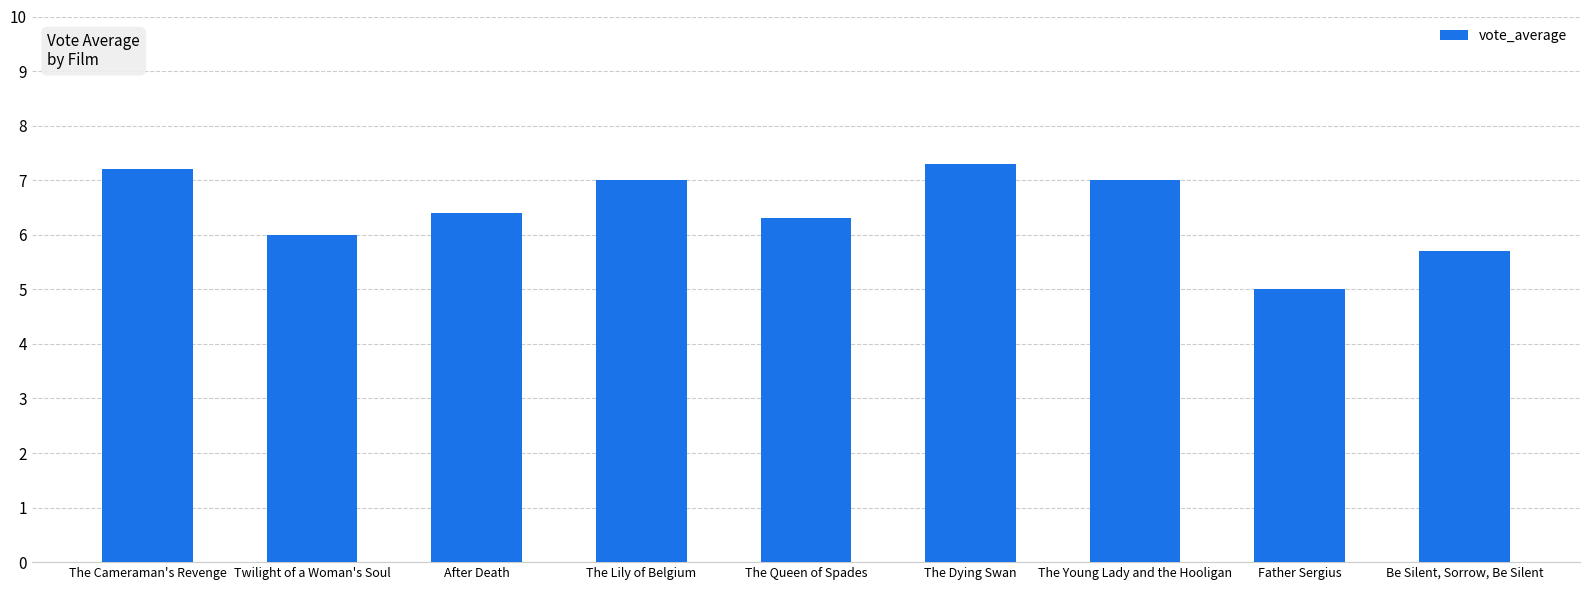

Which has a higher value, After Death or Father Sergius?

After Death